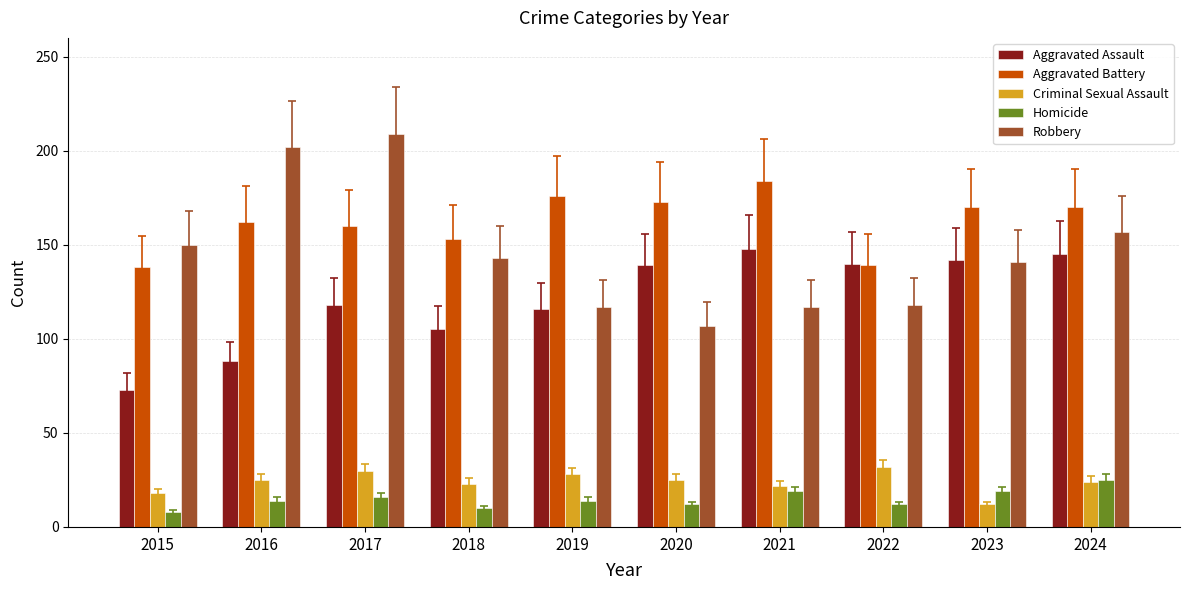

How many distinct data groups are displayed?

5